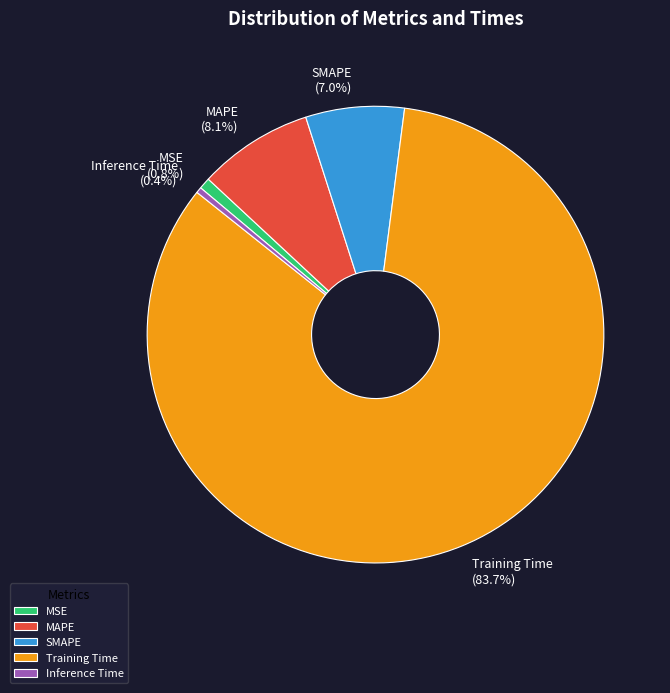

To the nearest percent, what percentage of the pie is SMAPE?

7%